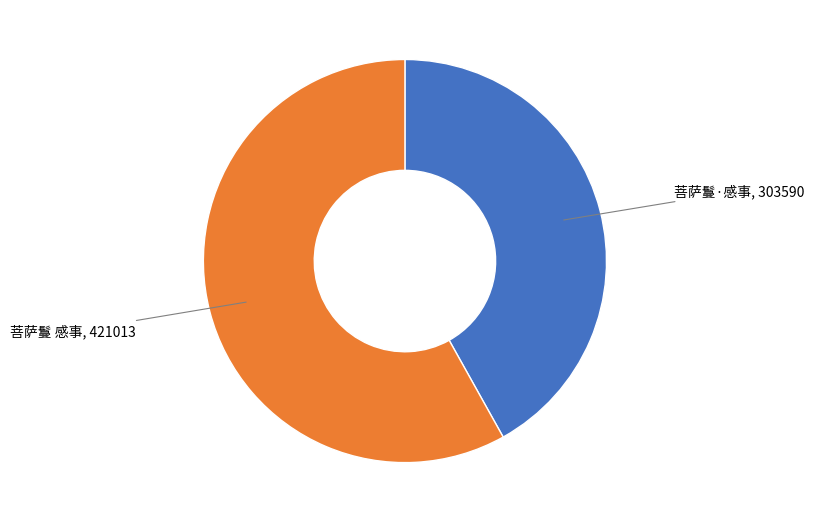

Does any single category account for the majority?

Yes